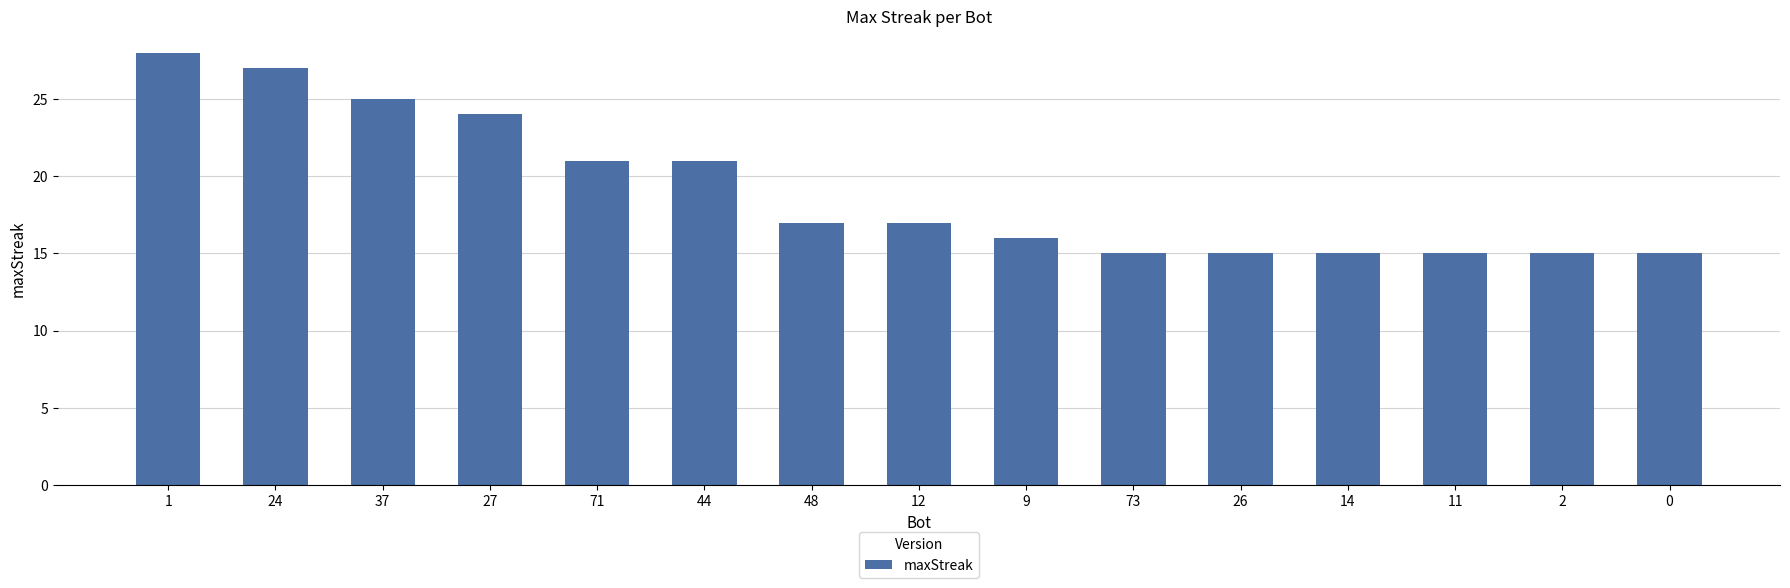

Between 37 and 12, which is larger?

37